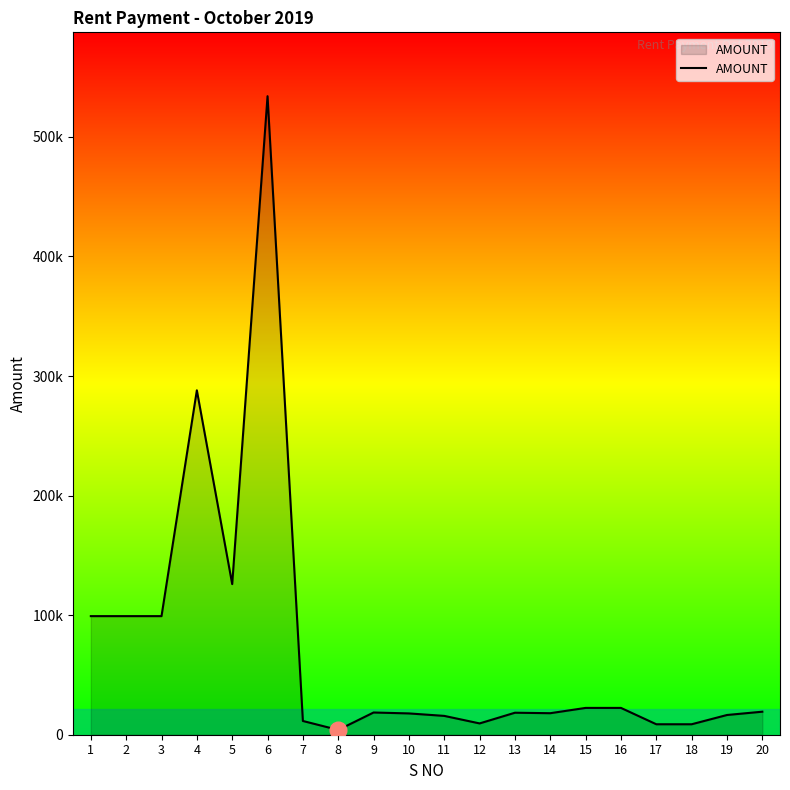

Is this an area chart (filled region under the line)?

Yes